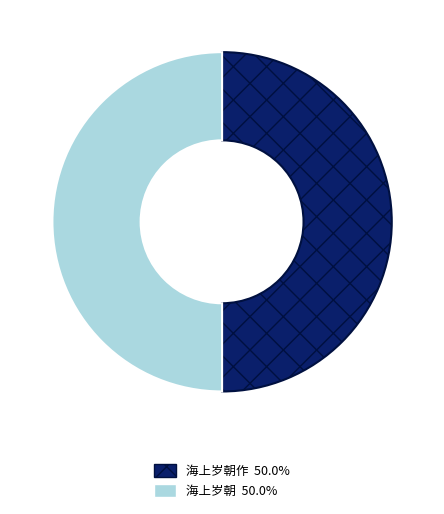

How many slices are in this pie chart?

2